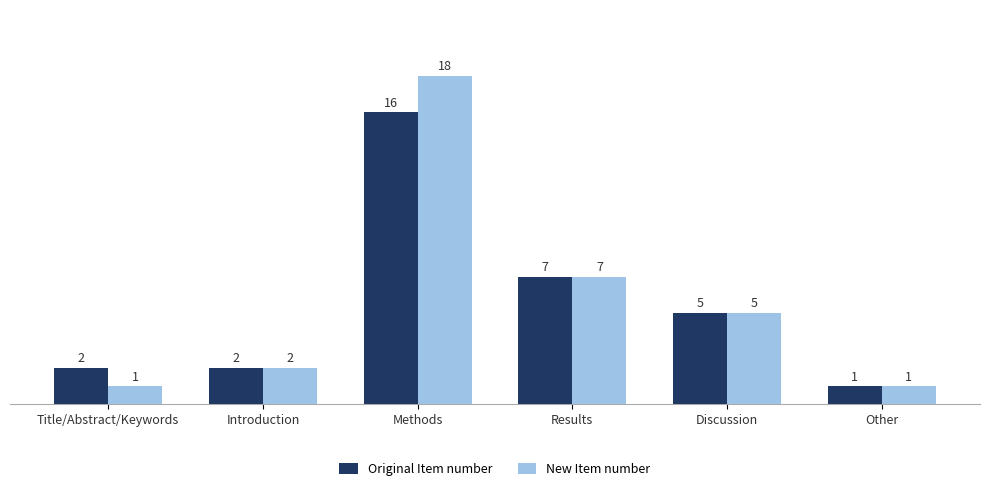

What is the total value across all series at Results?

14